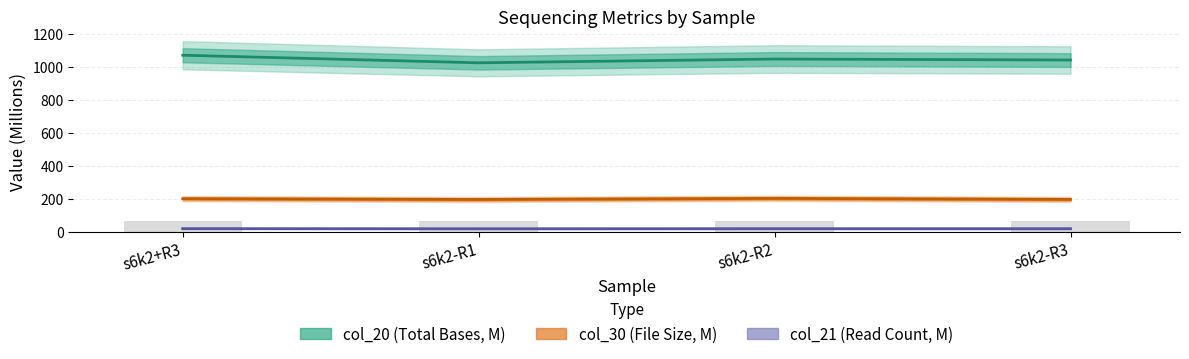

What is the total value across all series at s6k2+R3?

1286.0